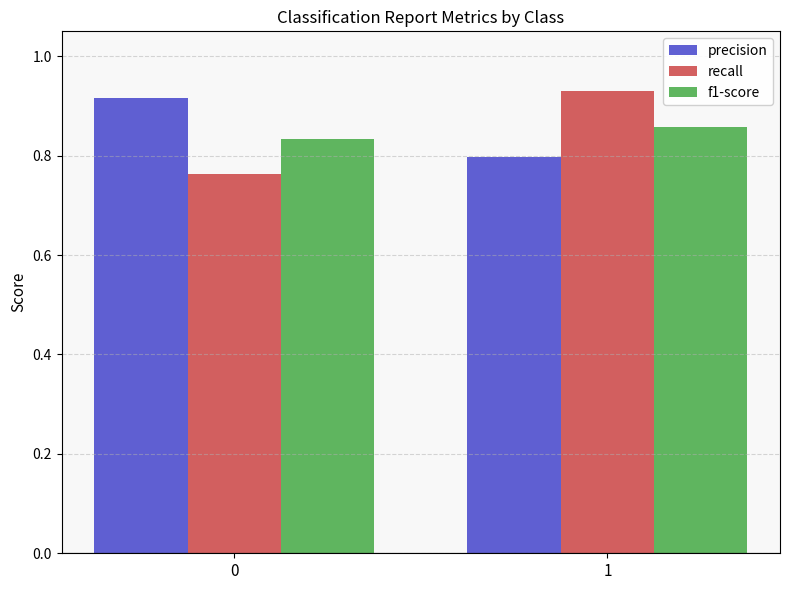

True or false: precision has a value of 1.3 at 0.

False